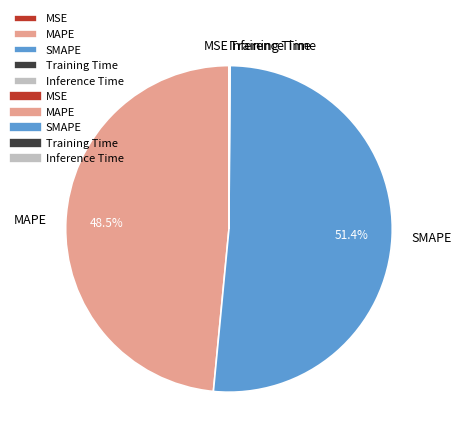

What percentage is NOT represented by MAPE?

51.5%